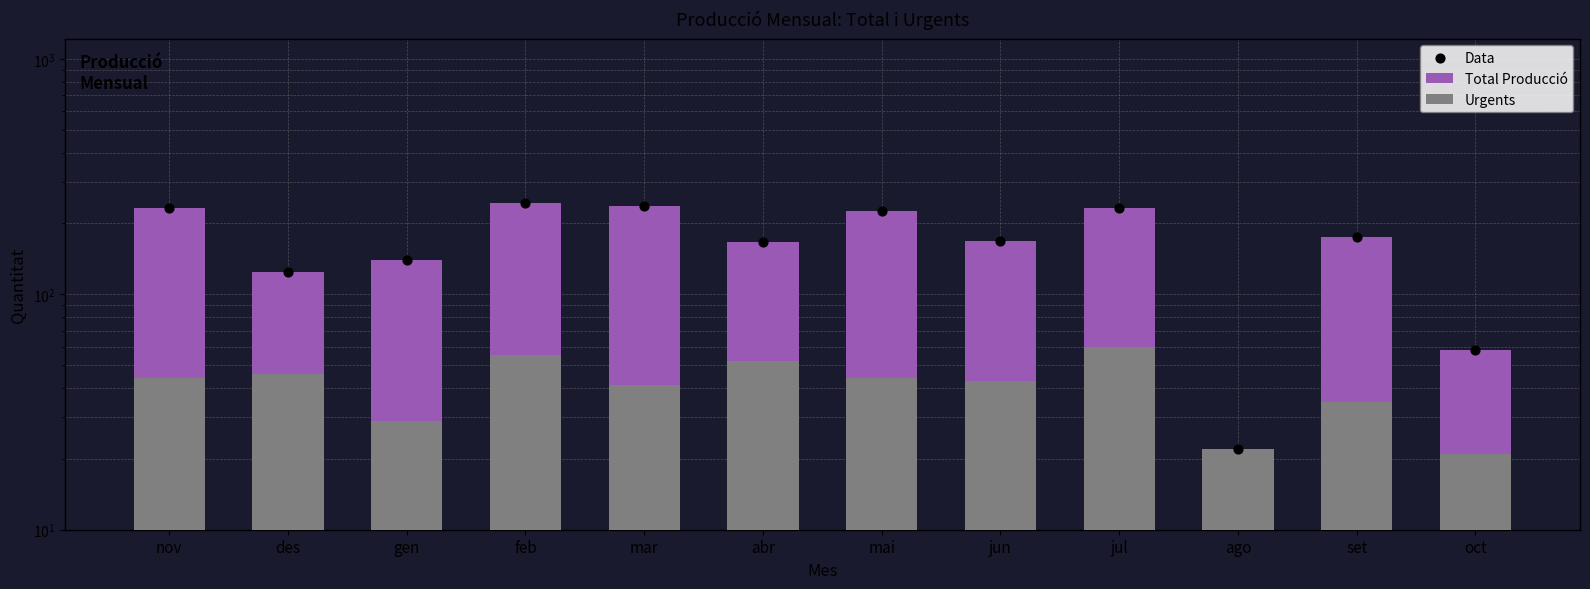

Which series contains the lowest Y value?

Total Producció